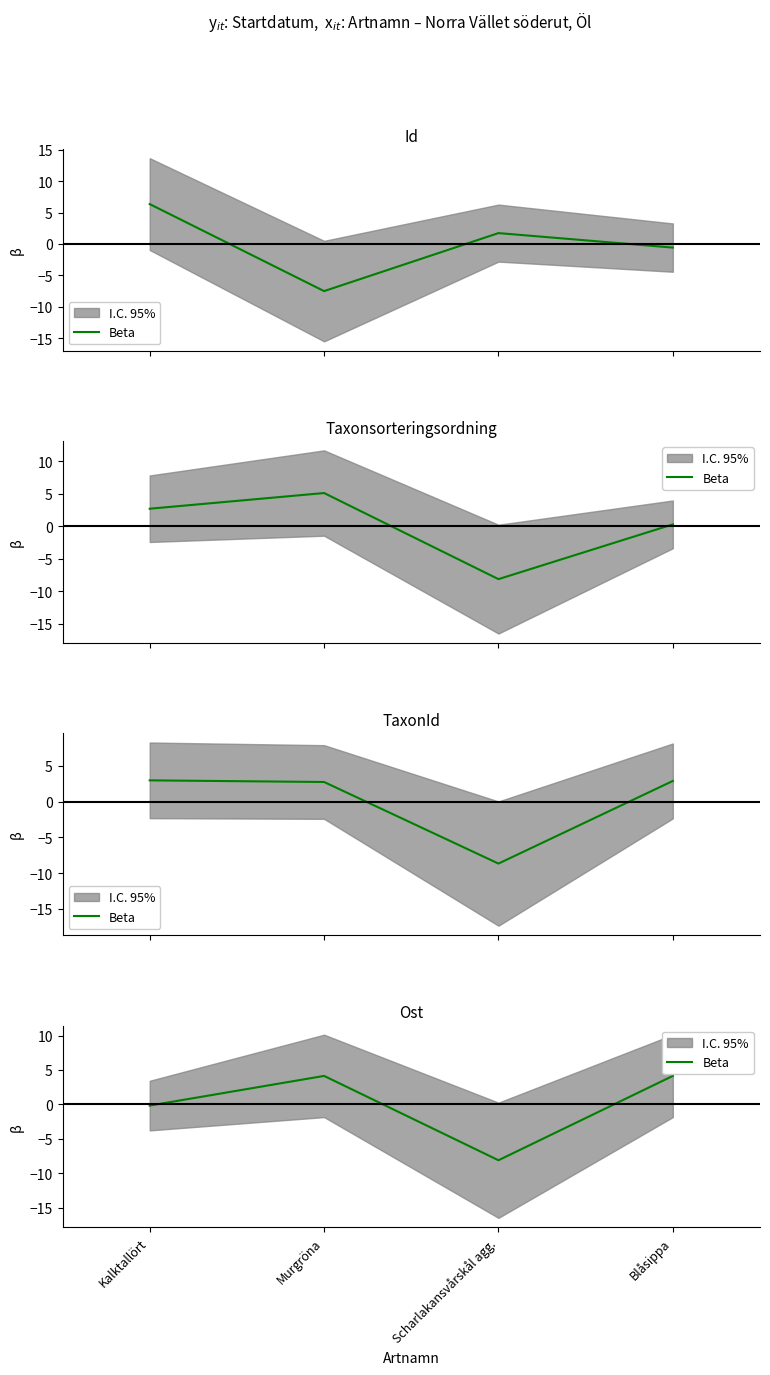

What is the change in value from Kalktallört to Scharlakansvårskål agg.?

-7.9